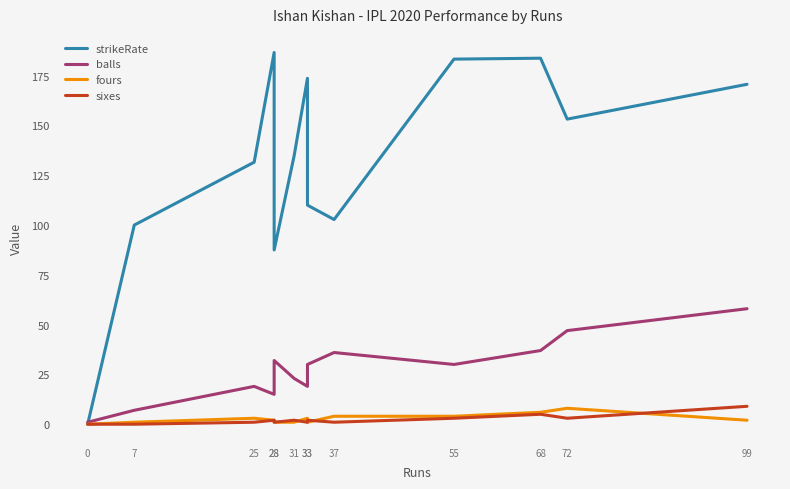

What is the maximum value for balls?

58.0